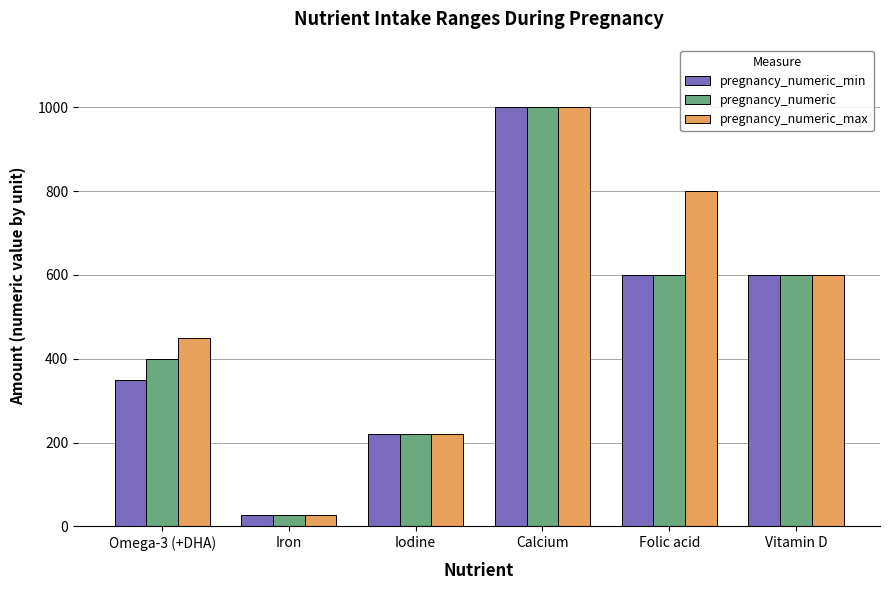

What is the sum of all pregnancy_numeric_min values?

2797